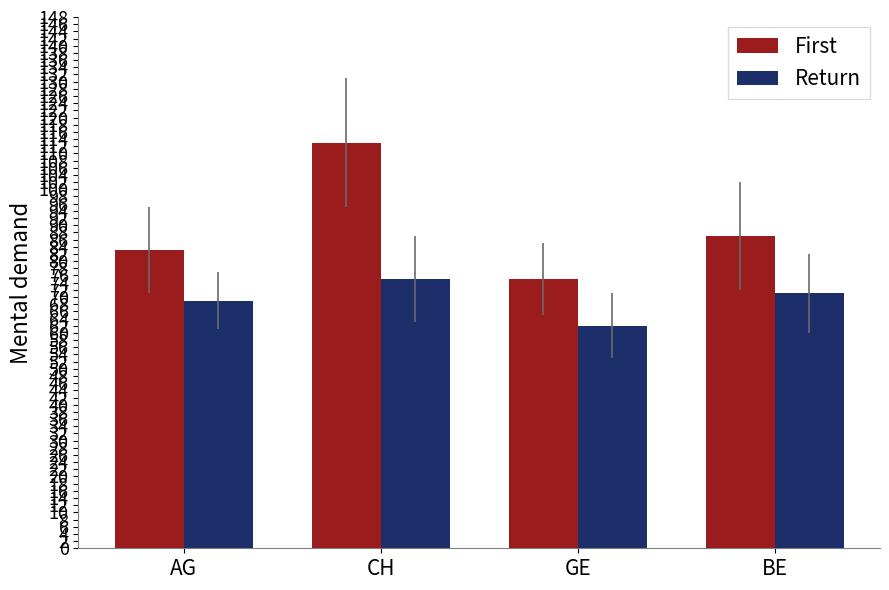

At which label does First first exceed 87?

CH